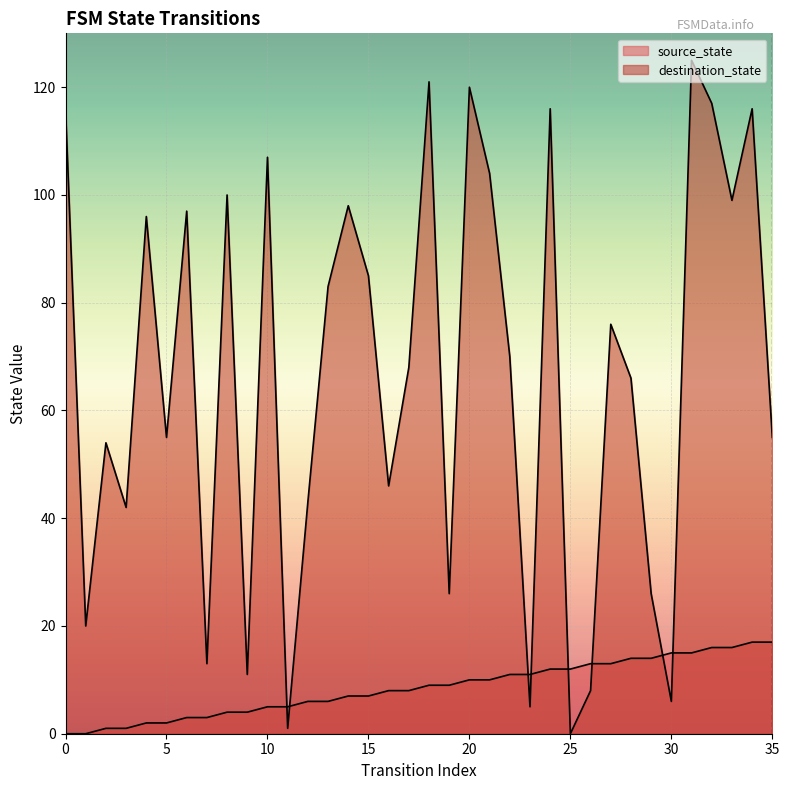

Rank the series at 11 from lowest to highest value.

destination_state, source_state